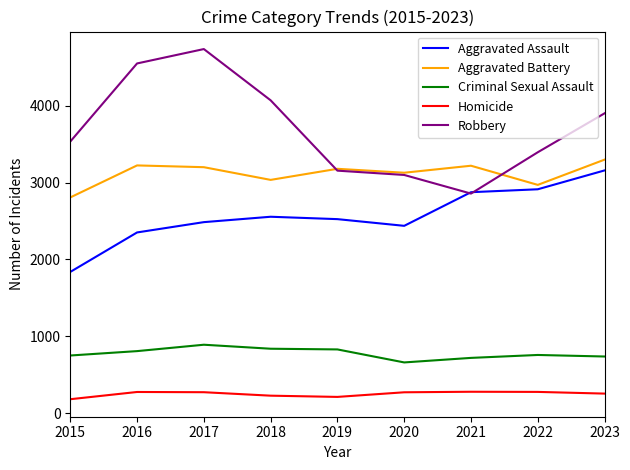

True or false: Aggravated Battery has a value of 2806 at 2015.

True